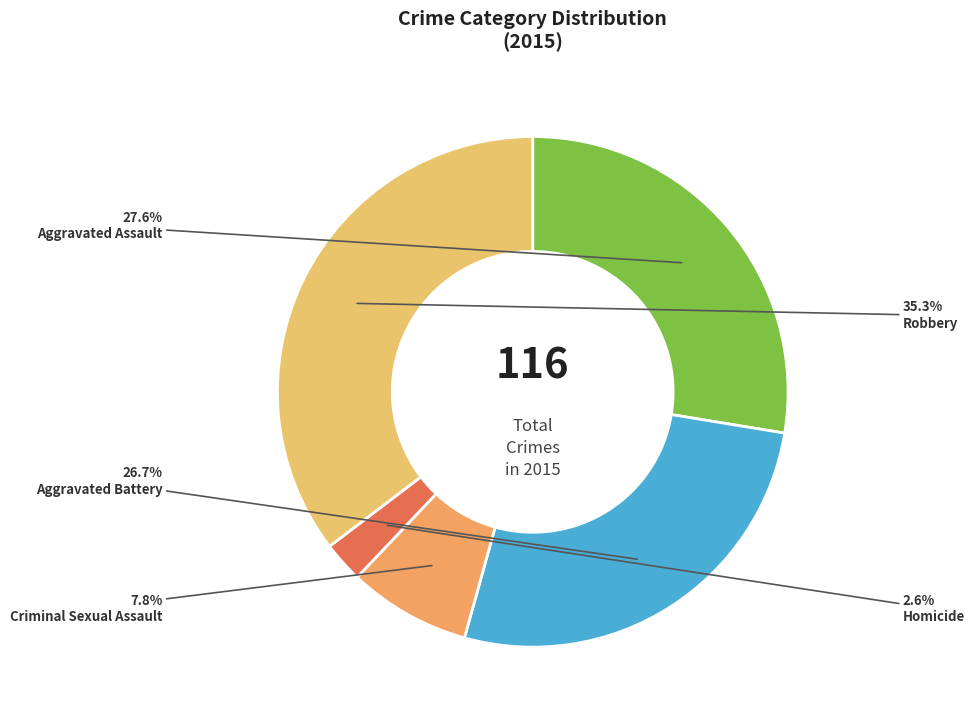

How much of the chart is everything except Aggravated Battery?

73.3%